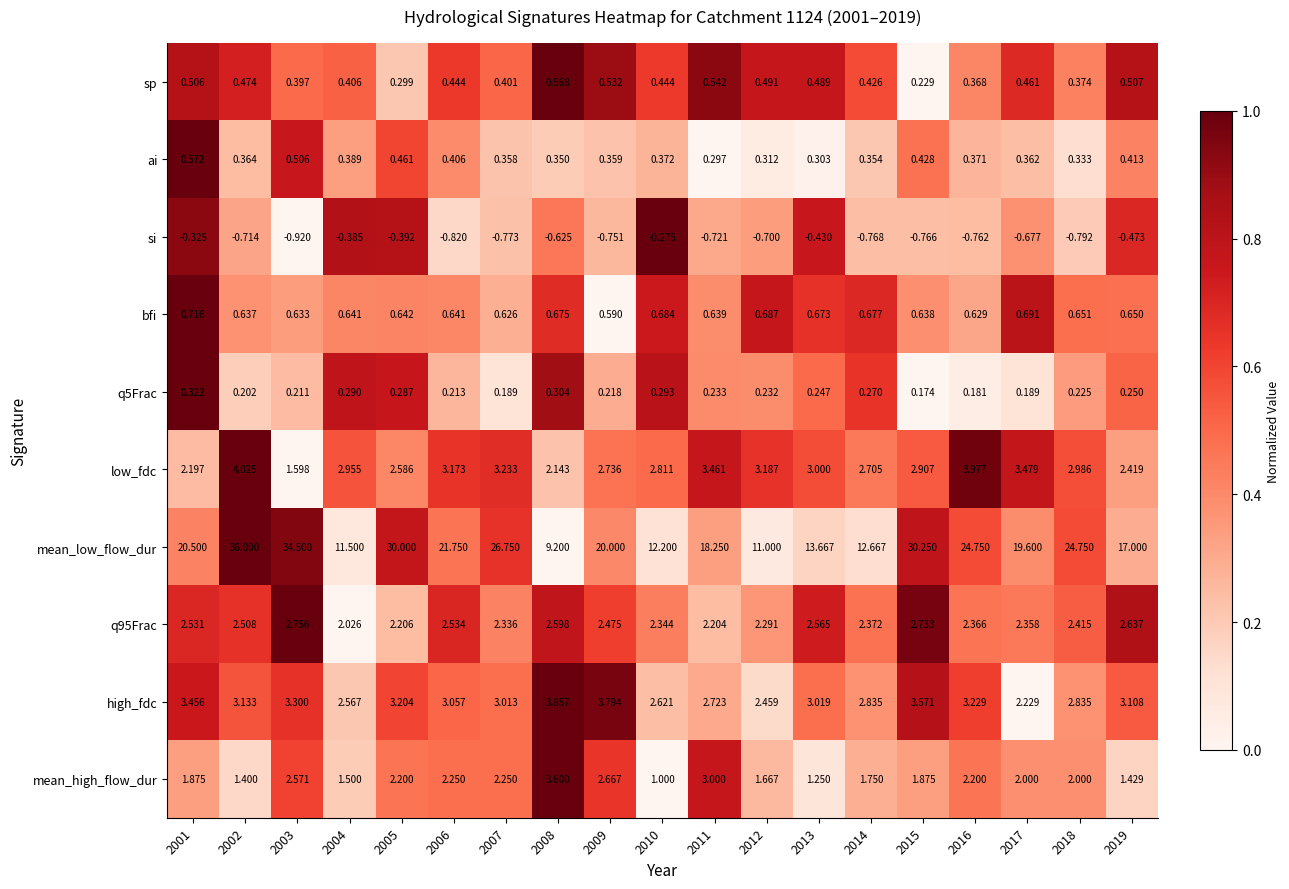

Which series has the largest total across all categories?

mean_low_flow_dur